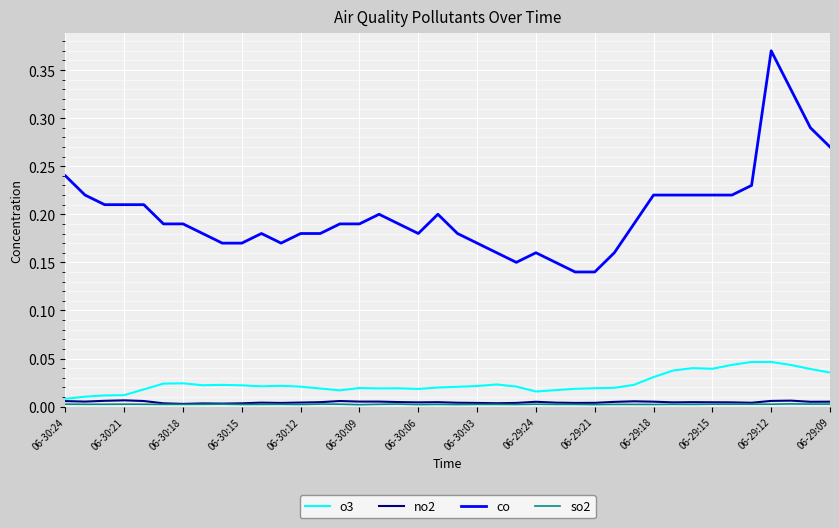

Which series has the largest total across all categories?

co